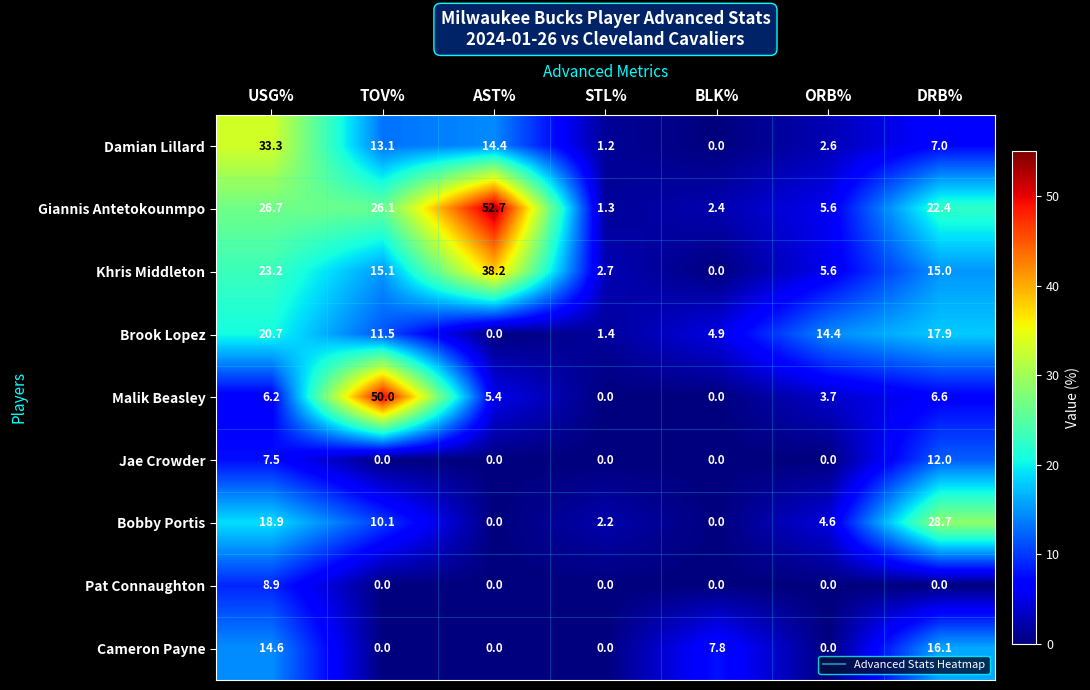

How many distinct data groups are displayed?

9